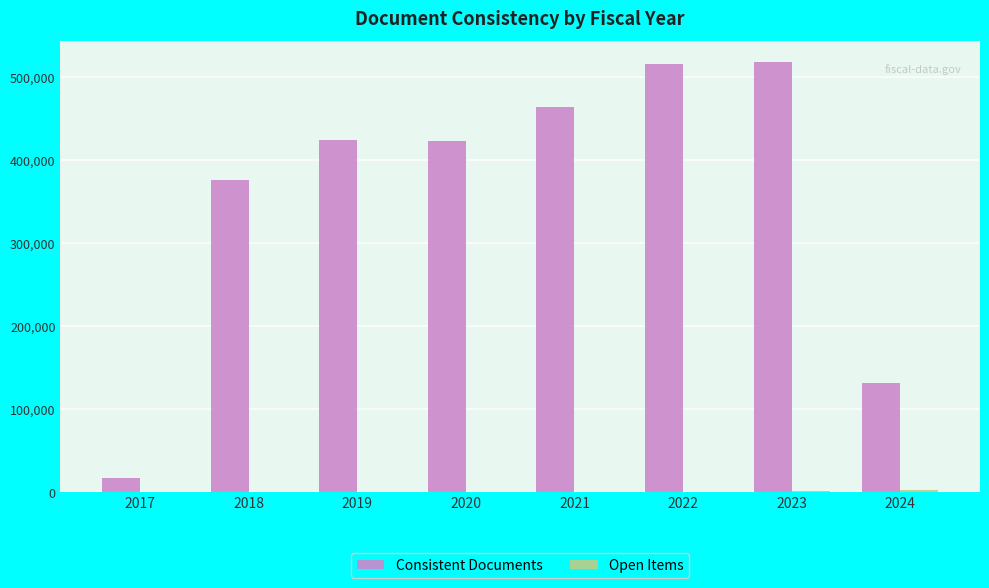

How many groups of bars are there?

8